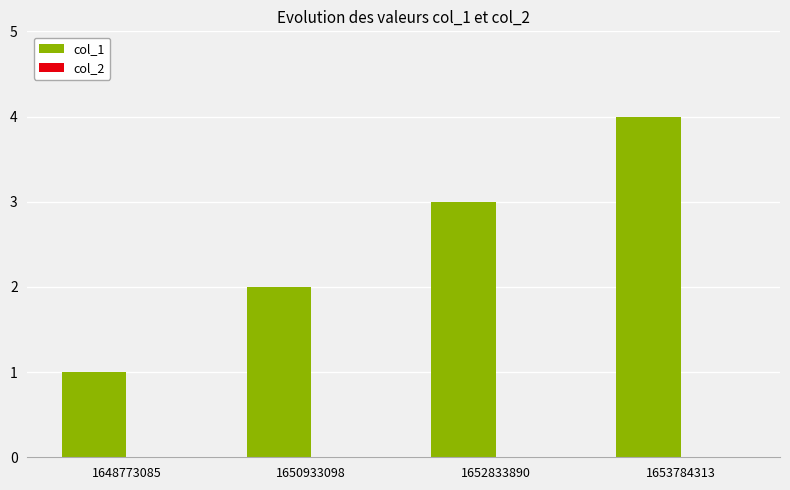

What is the maximum value shown in the chart?

4